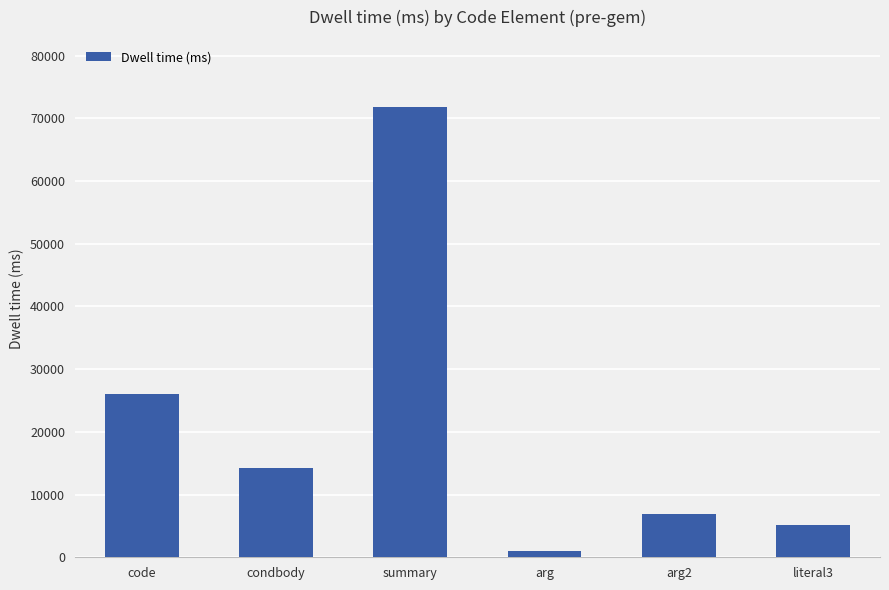

How many categories are shown in the chart?

6